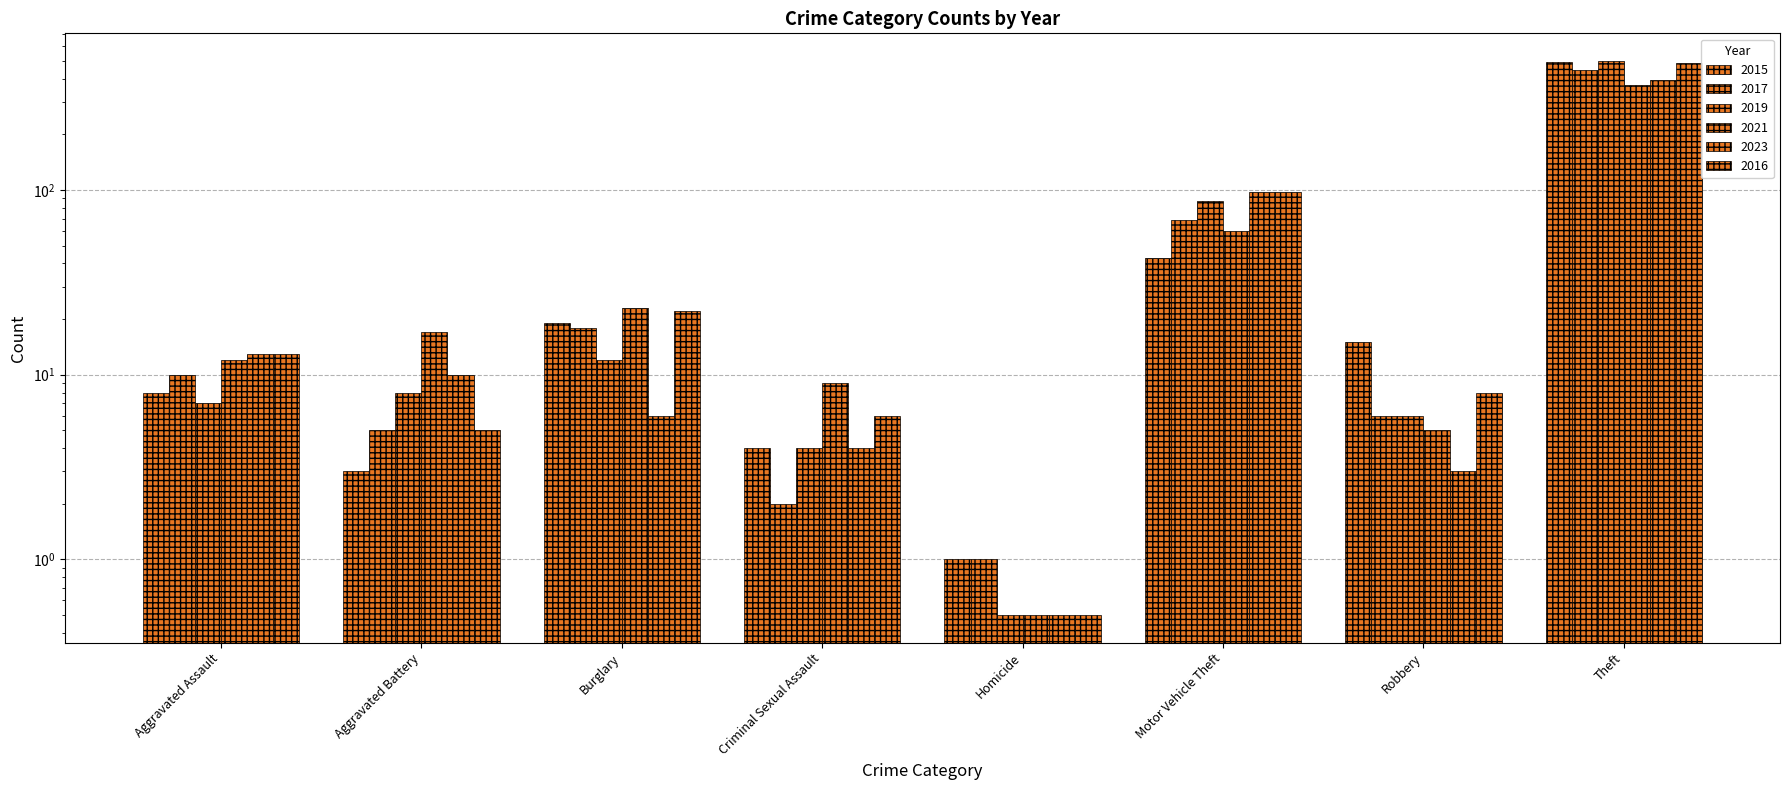

Which label corresponds to the smallest value in the chart?

Homicide